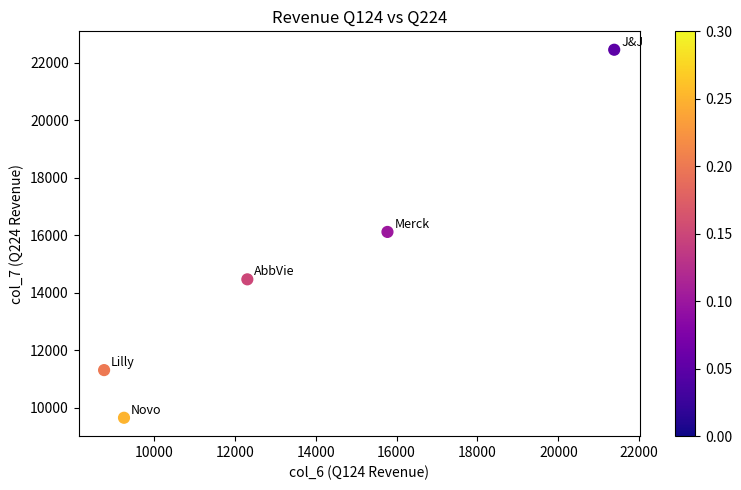

What is the average X value?

13499.0